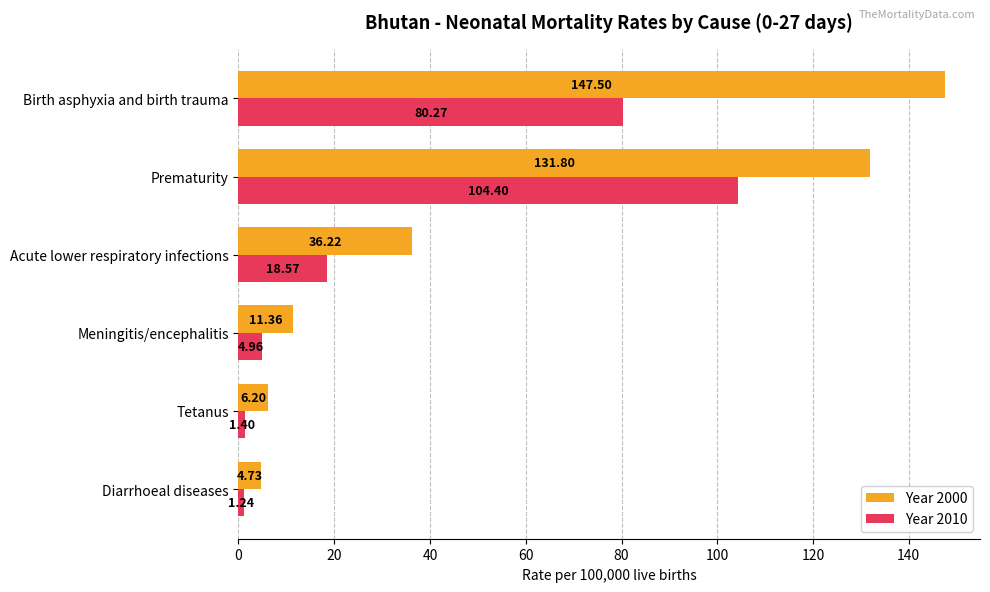

At which label is Year 2000 closest to 76?

Acute lower respiratory infections